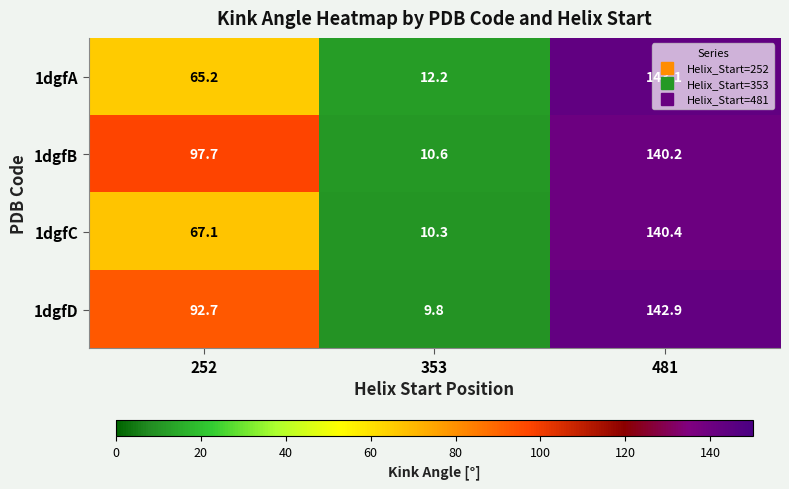

What is the spread (max minus min) of values at 252?

32.5